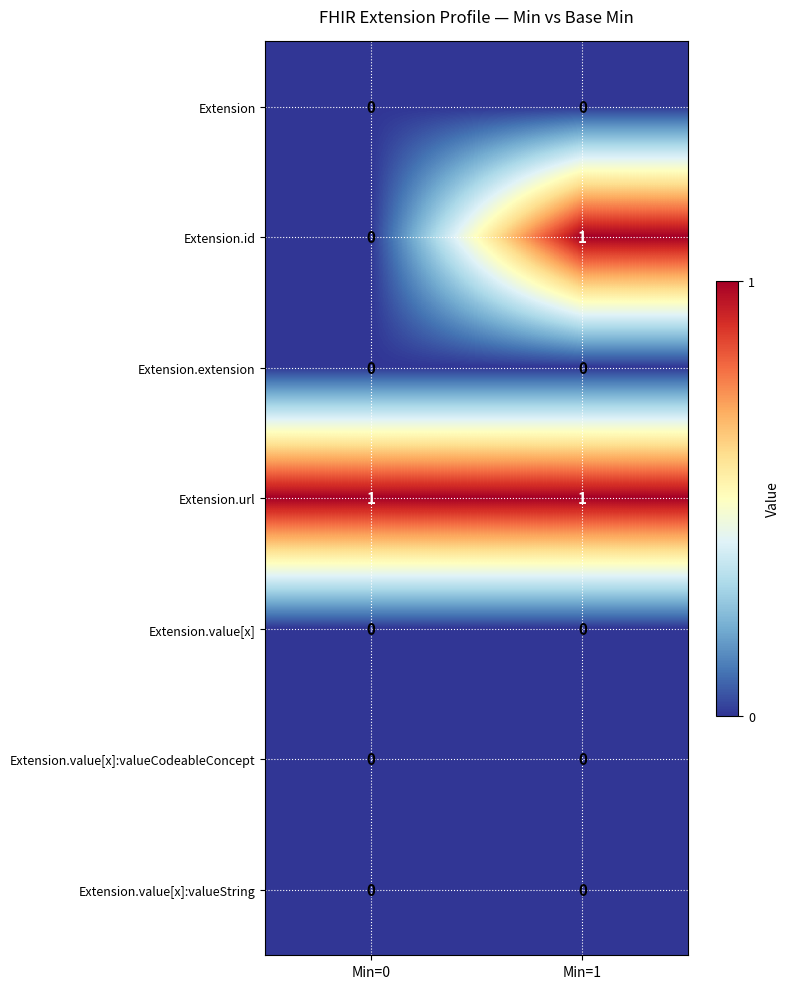

Which series changed the most between Min=0 and Min=1?

Extension.id